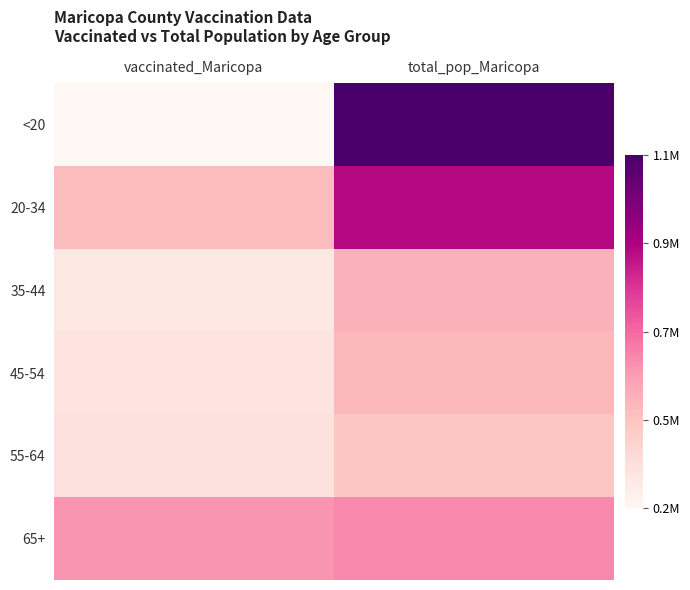

Which series changed the most between vaccinated_Maricopa and total_pop_Maricopa?

<20